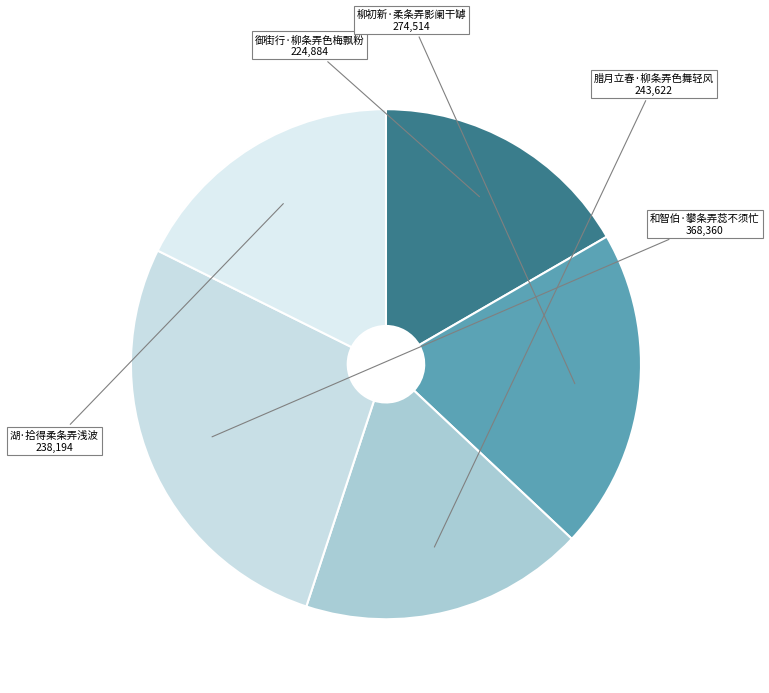

How many slices are in this pie chart?

5